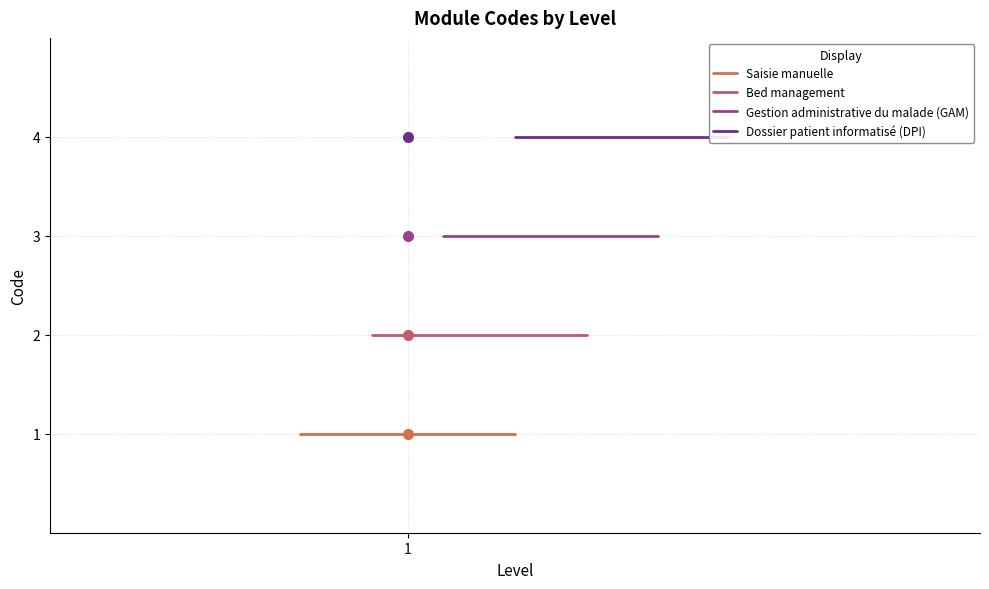

Rank the series by their average value, from highest to lowest.

Dossier patient informatisé (DPI), Gestion administrative du malade (GAM), Bed management, Saisie manuelle